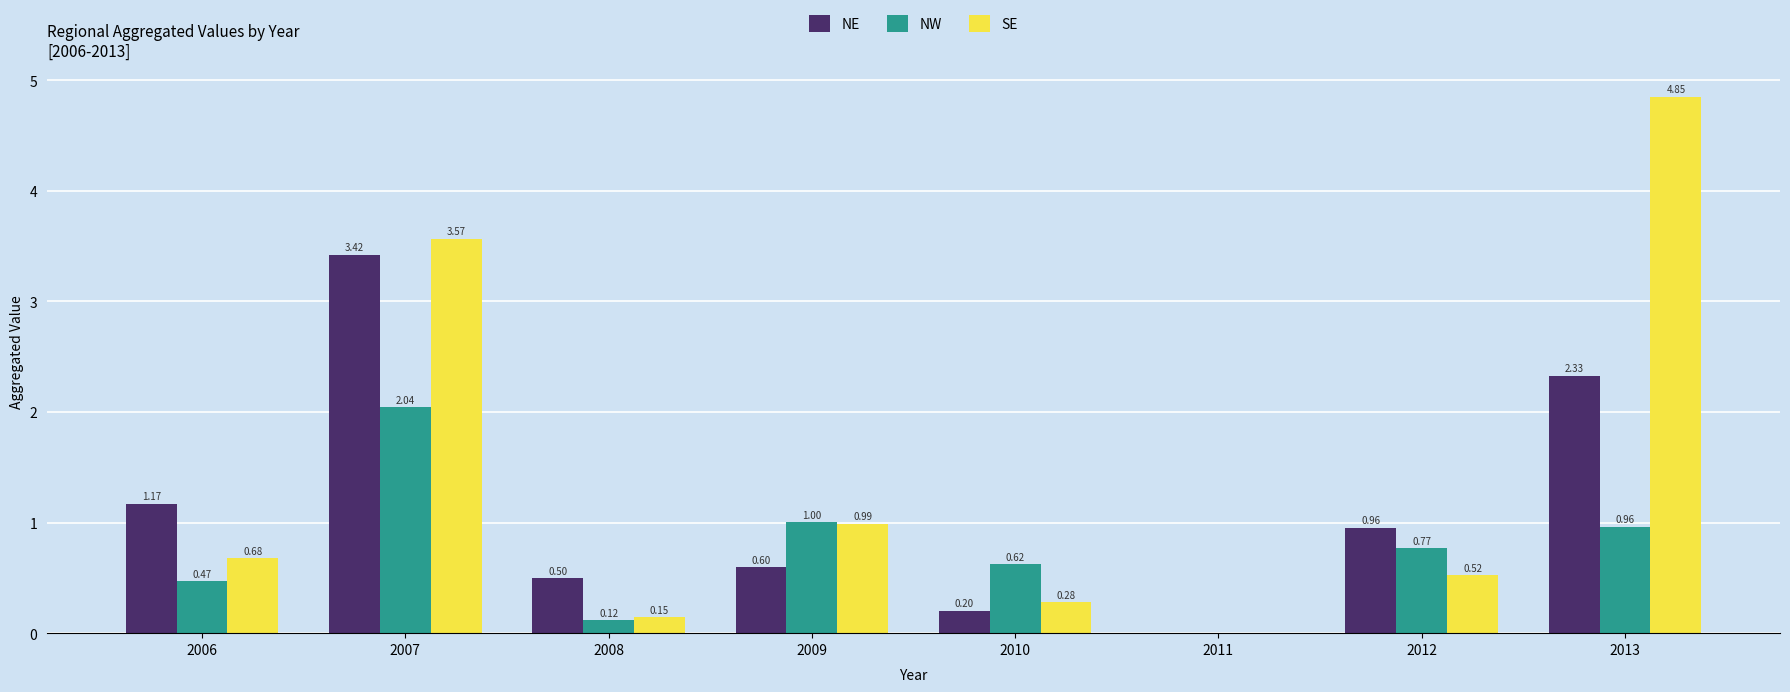

Which series changed the most between 2006 and 2012?

NW